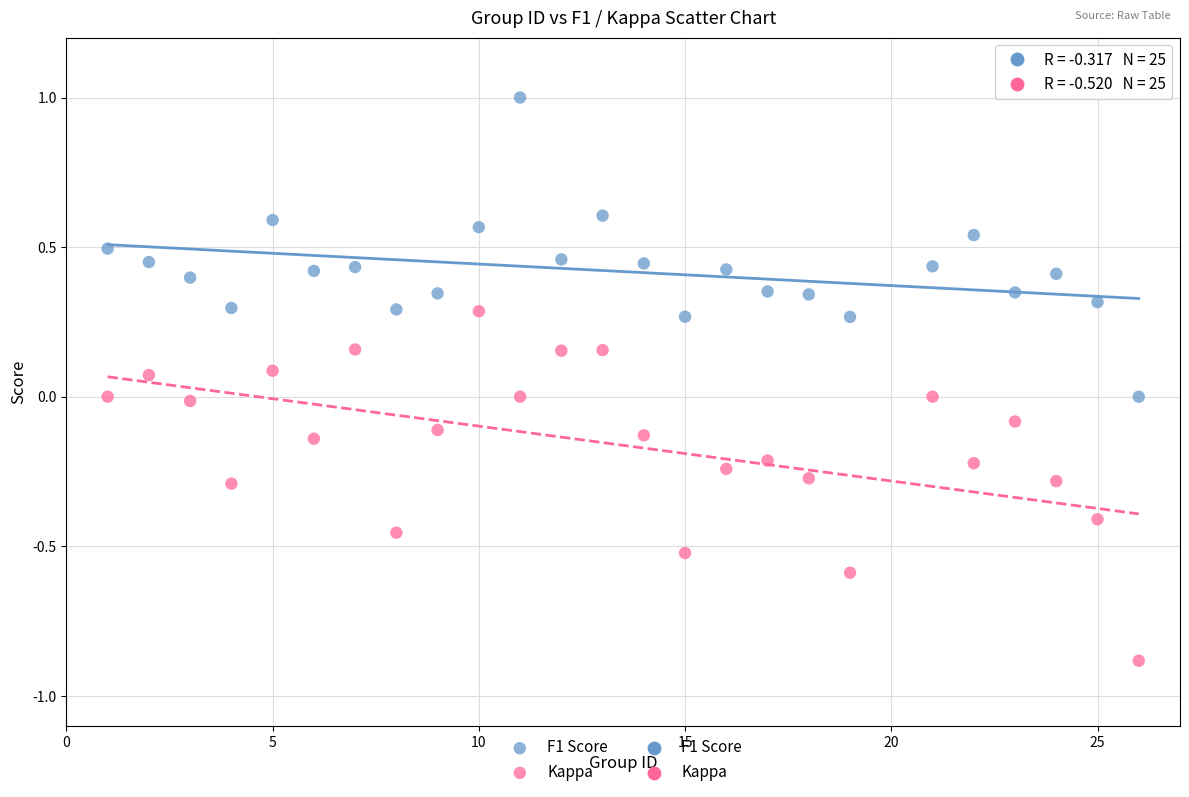

Across all data points, what is the range of X values (max minus min)?

25.0